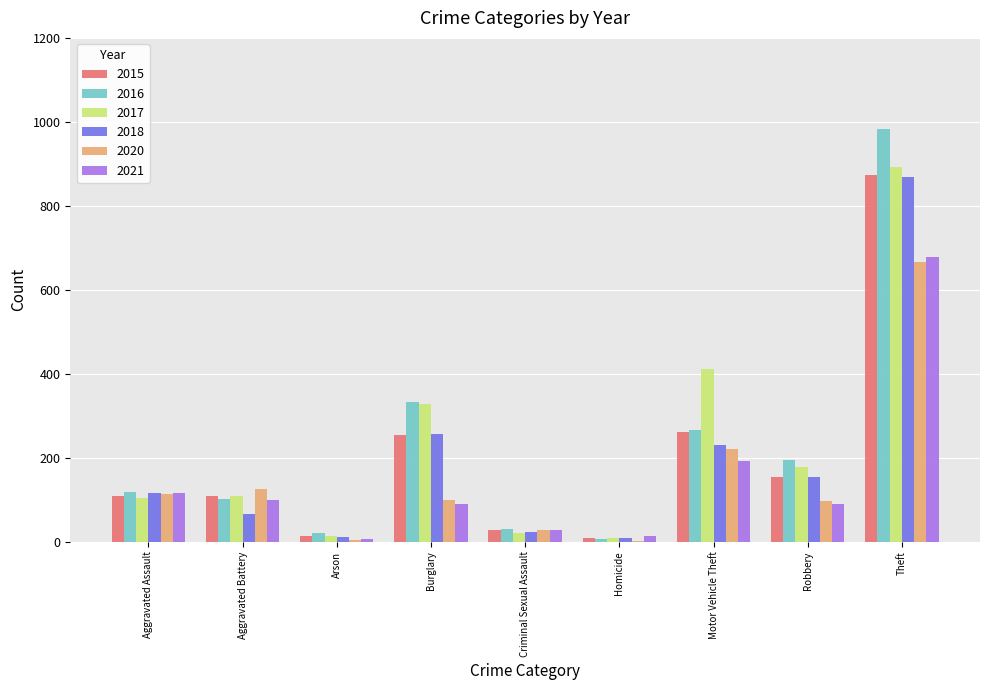

Which label corresponds to the largest value in the chart?

Theft